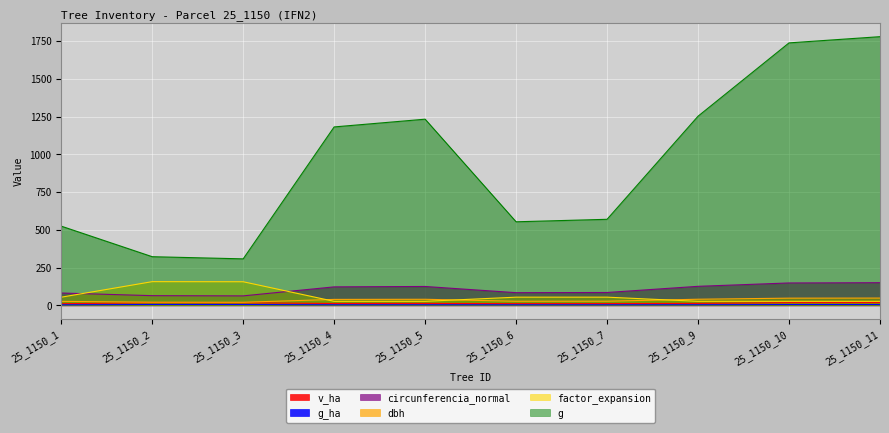

True or false: g_ha and v_ha cross at least once.

False